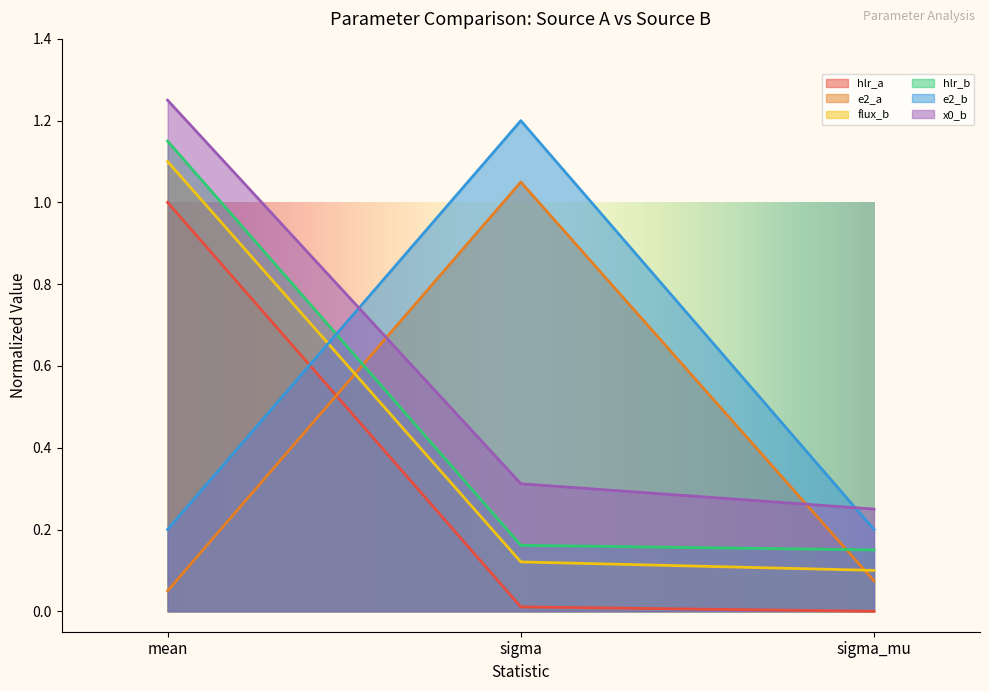

What is the value of the hlr_b point at the 2nd from the left?

0.2